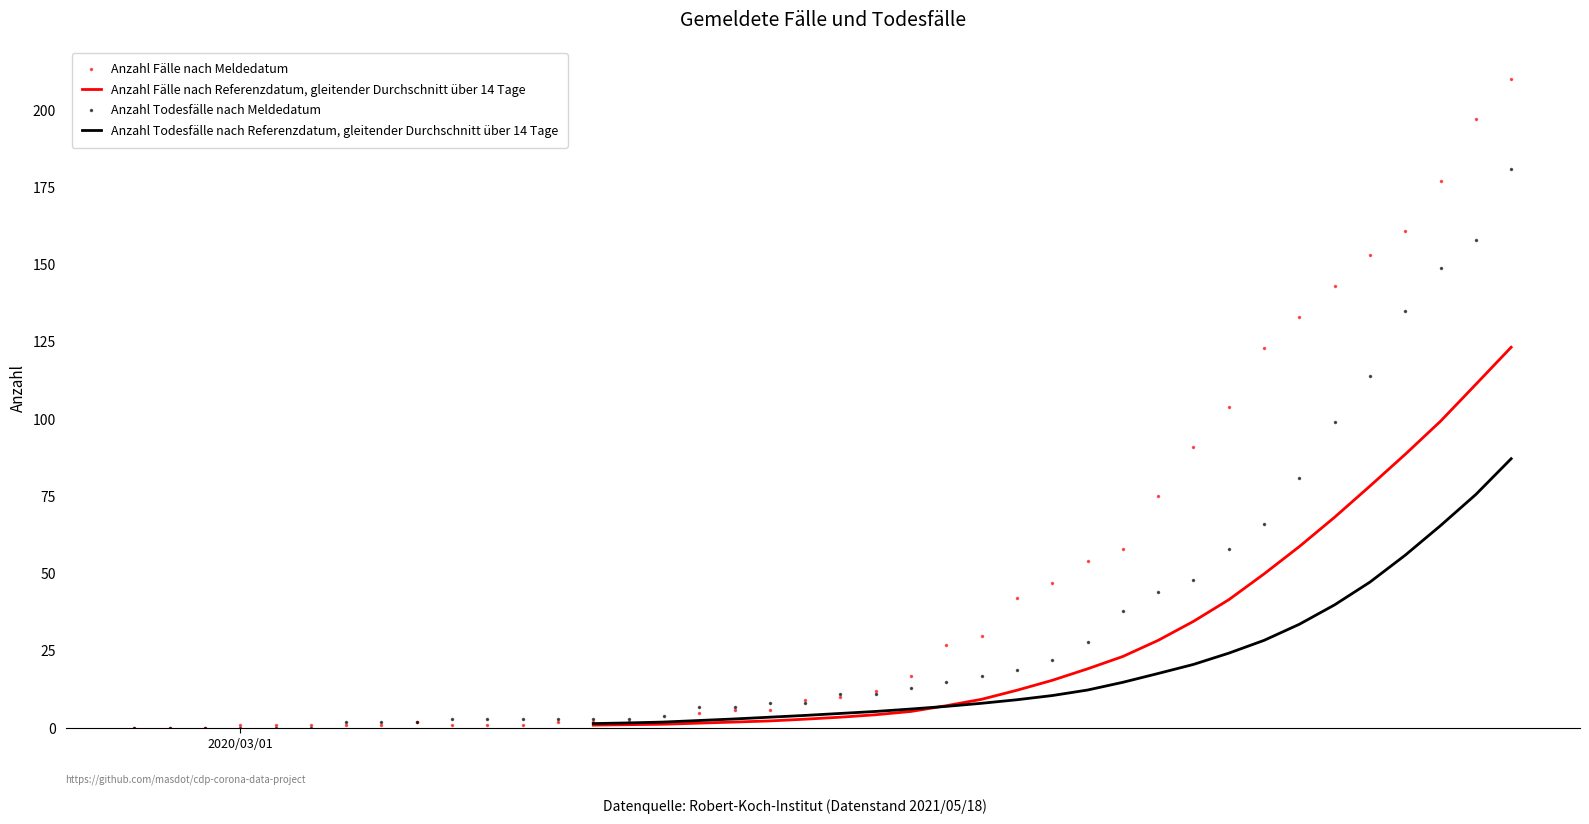

True or false: Anzahl Todesfälle nach Meldedatum and Anzahl Todesfälle nach Referenzdatum, gleitender Durchschnitt über 14 Tage intersect in this chart.

False